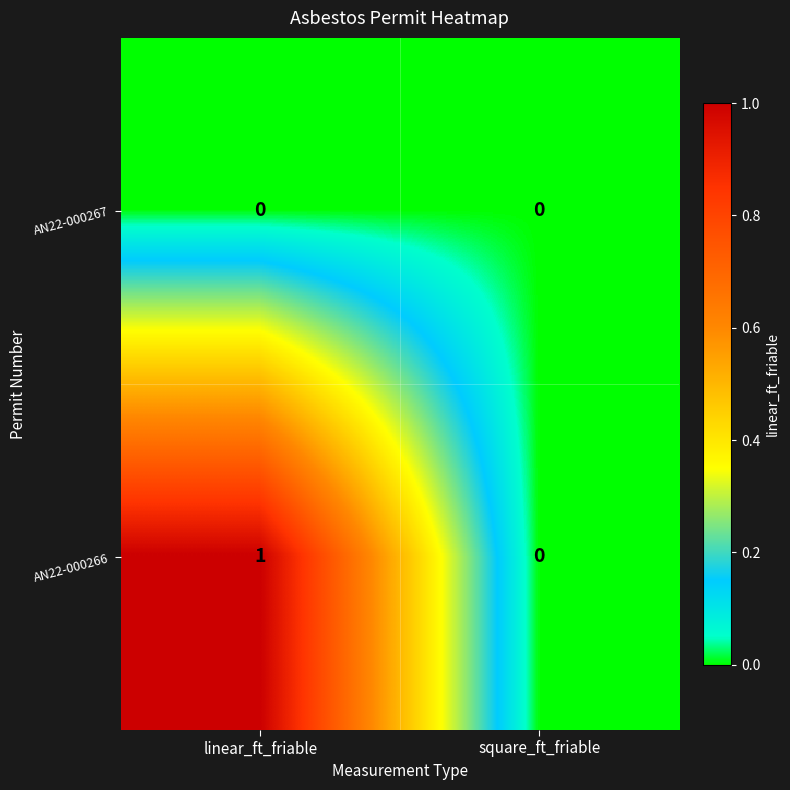

Reading left to right, list all the values displayed in this chart.

AN22-000267: 0	0
AN22-000266: 1	0